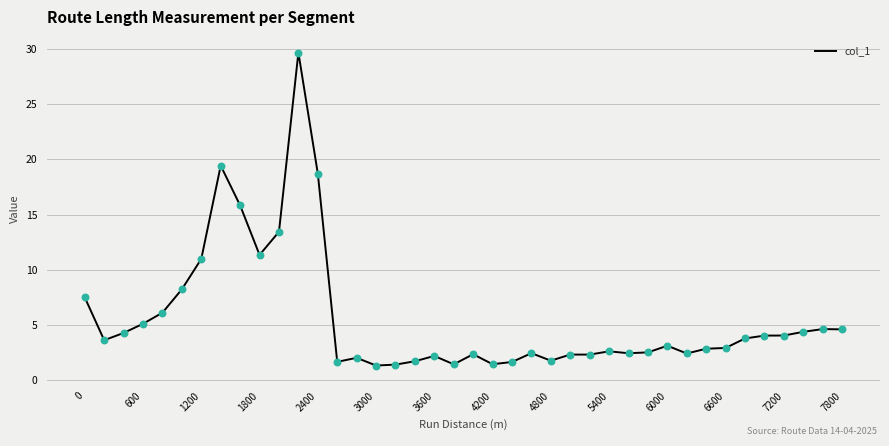

What is the greatest value displayed?

29.7